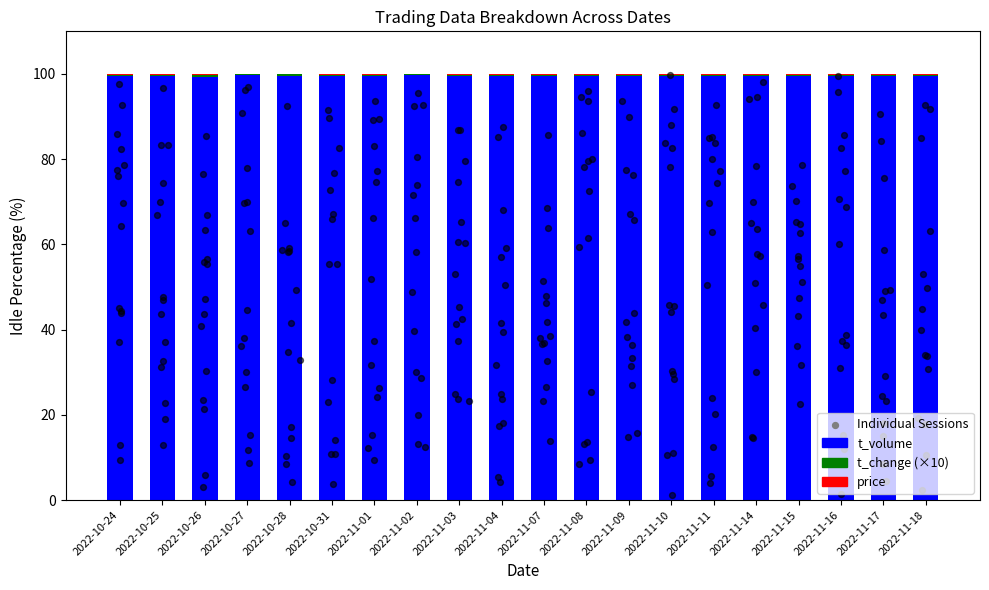

Which series has the widest spread of Y values?

t_volume